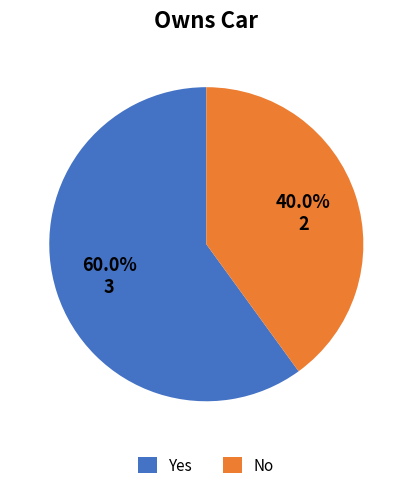

What is the largest slice in the pie chart?

Yes